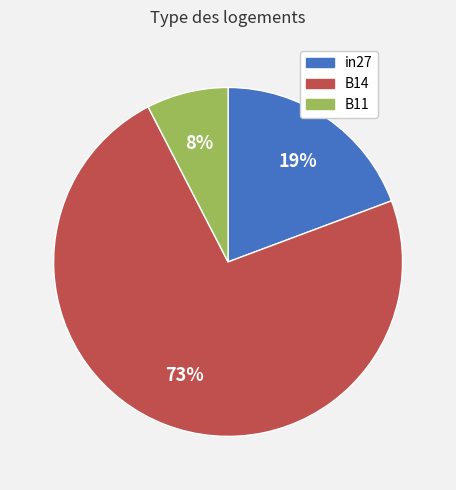

True or false: B11 accounts for 8% of the total.

True